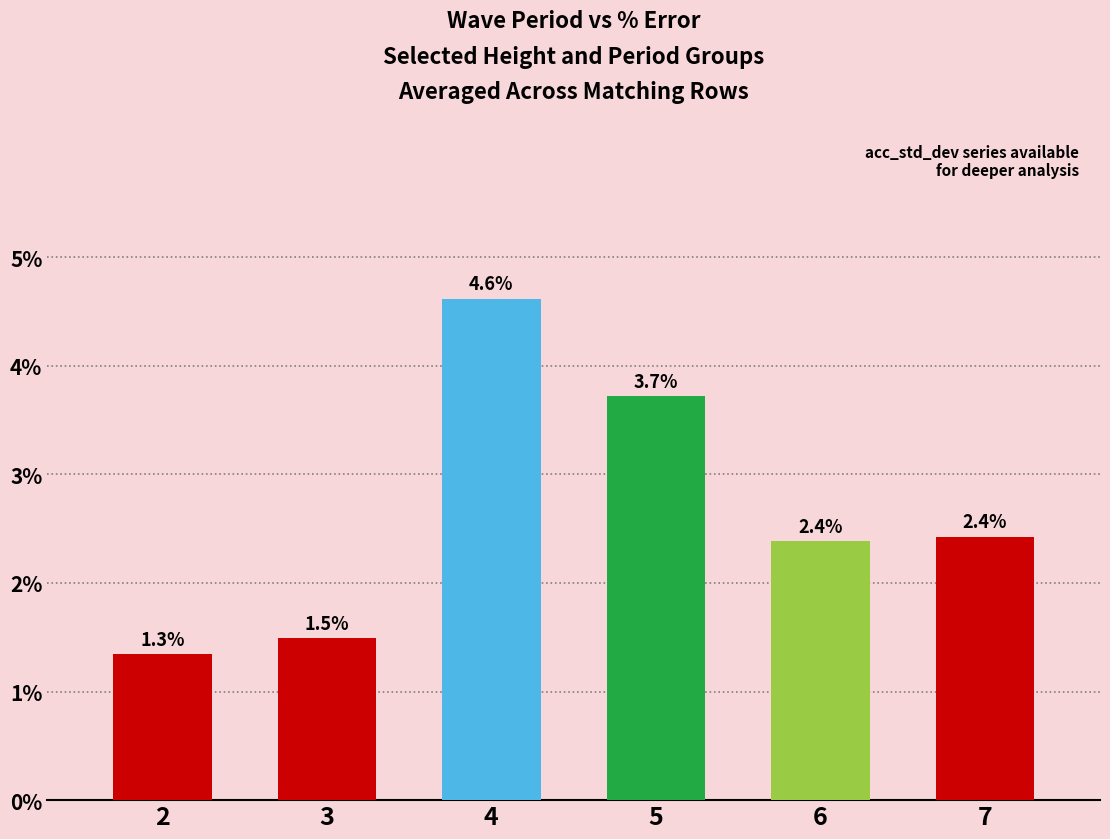

What is the difference between the maximum and minimum values?

3.3